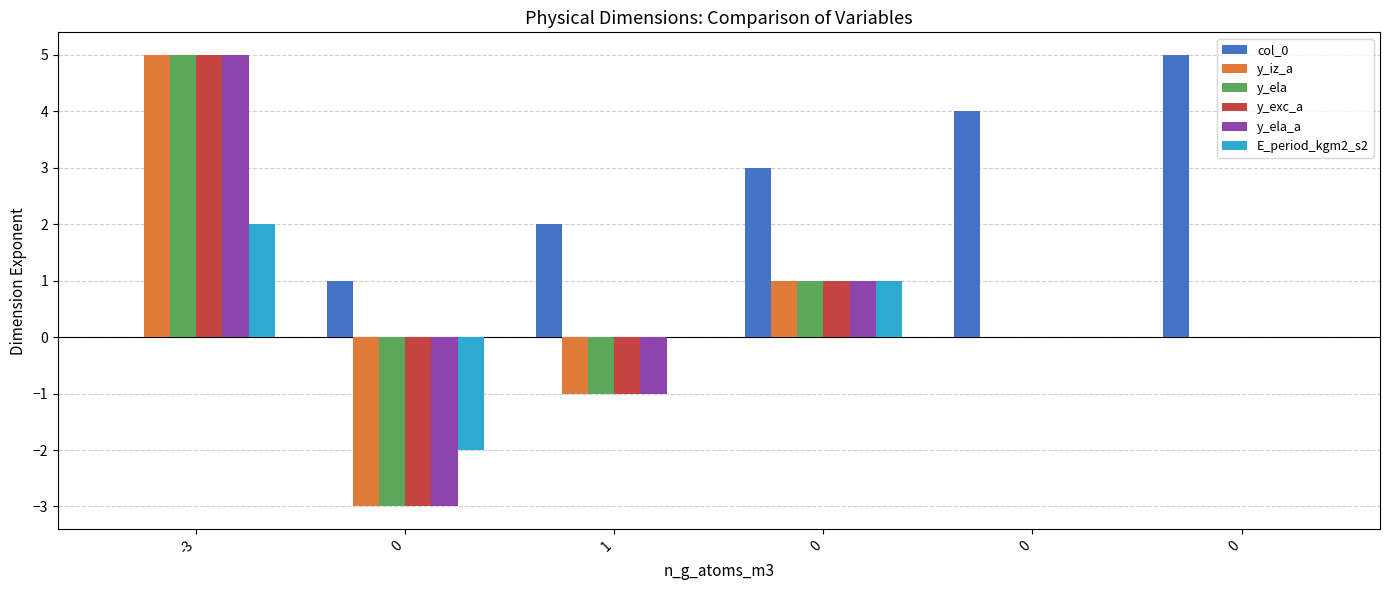

At which category is the sum across all series the highest?

-3